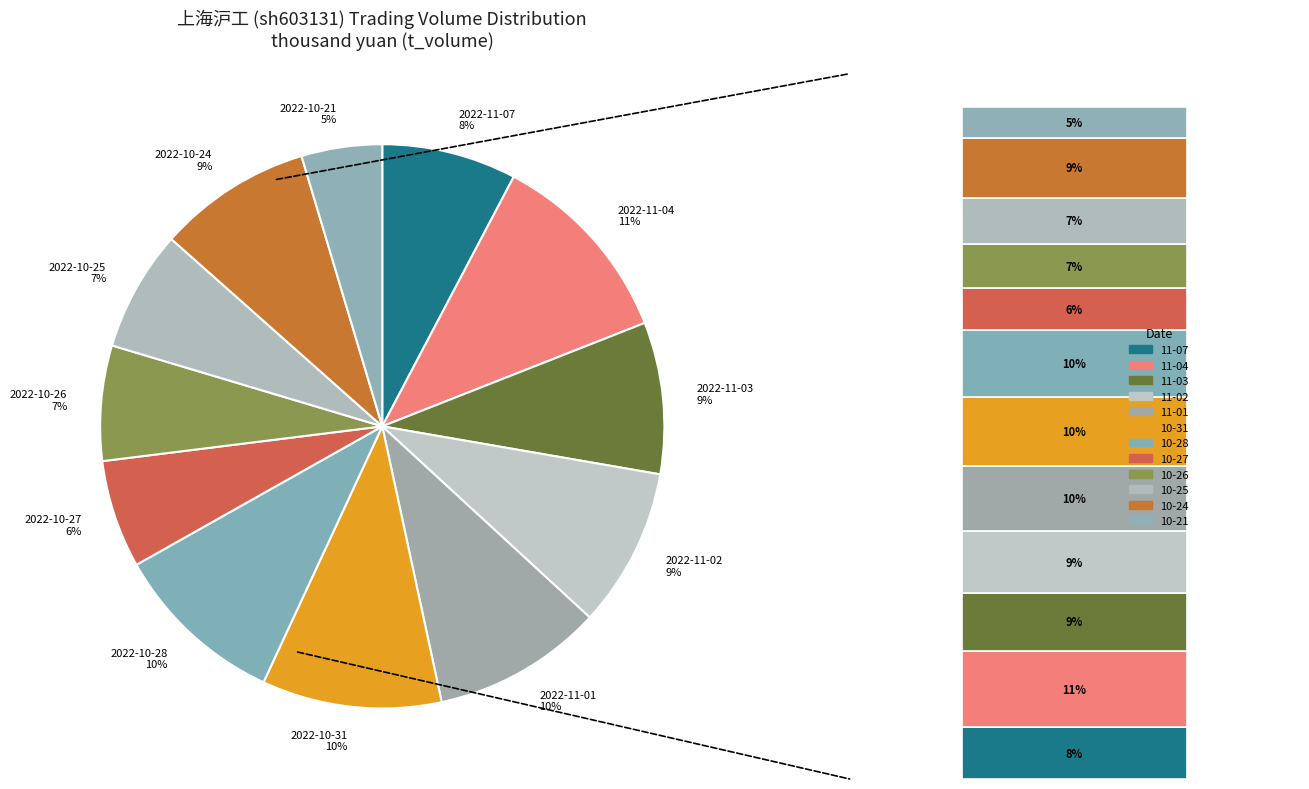

To the nearest percent, what percentage of the pie is 2022-10-24?

9%